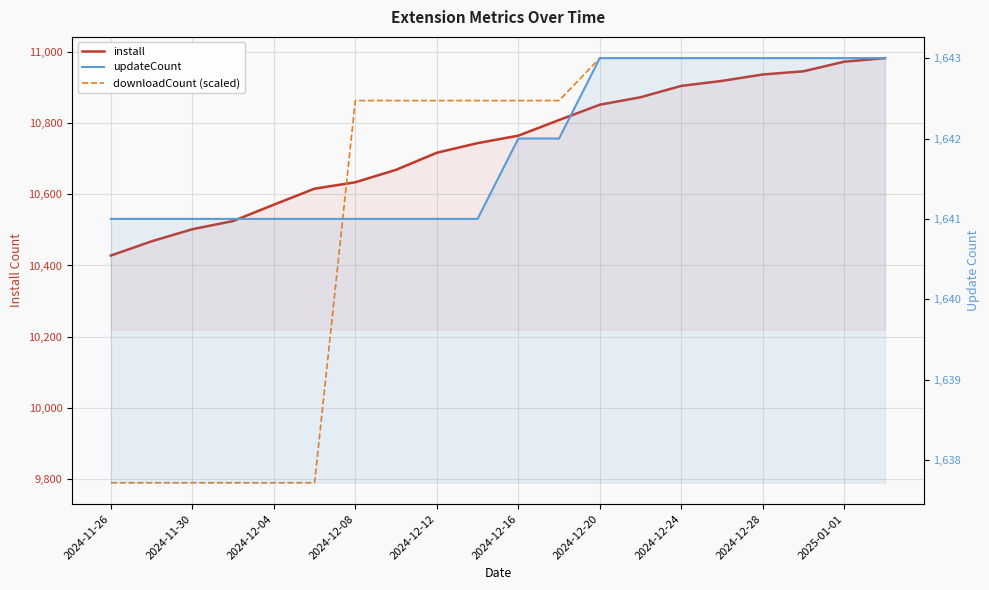

Does the chart display data point markers on the line(s)?

No